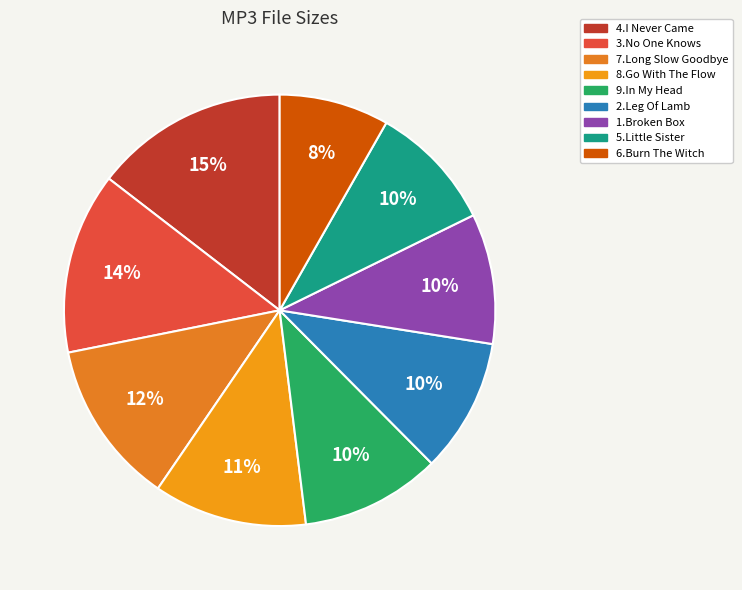

How many segments does this pie chart have?

9